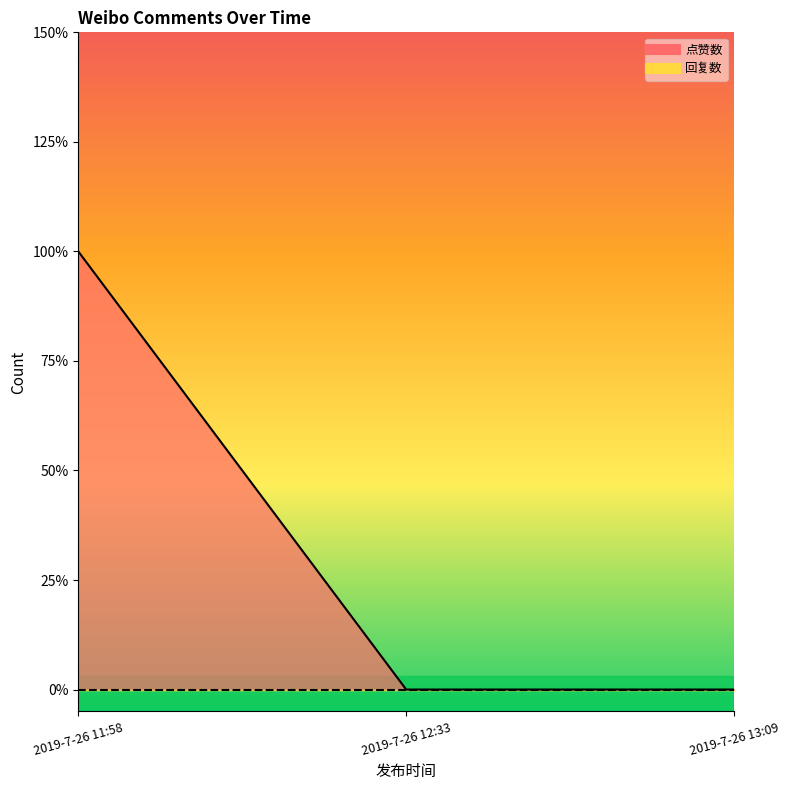

Rank the categories by value from lowest to highest.

2019-7-26 12:33, 2019-7-26 13:09, 2019-7-26 11:58